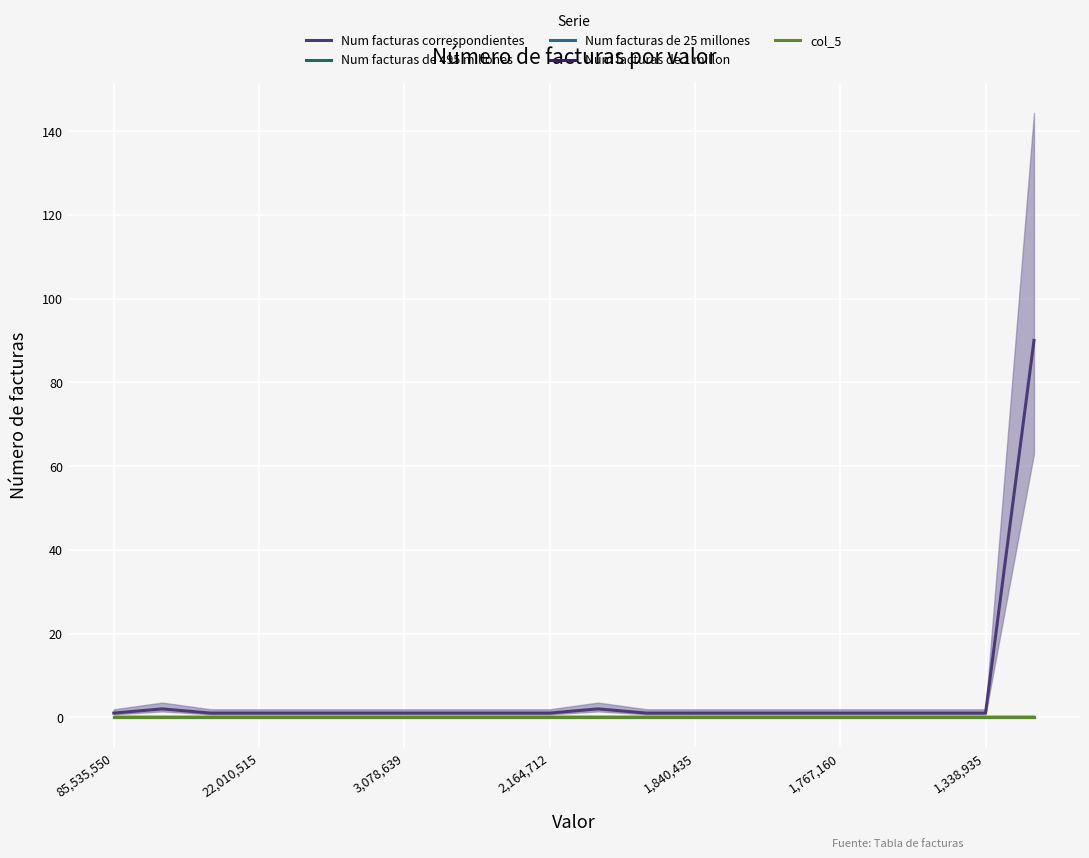

Which series has the largest range (max minus min)?

Num facturas correspondientes